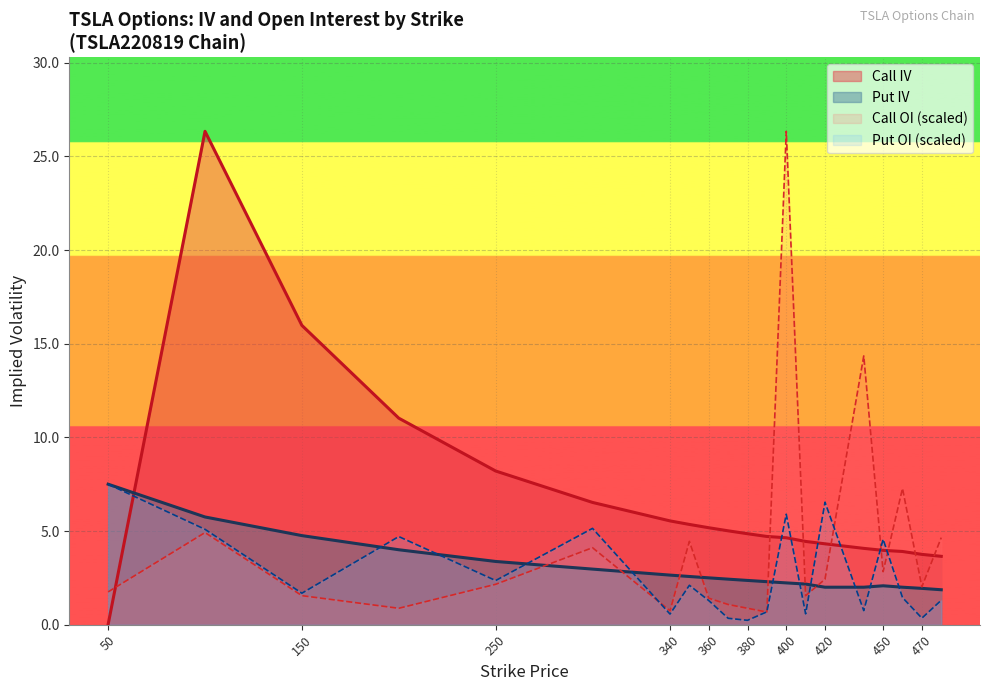

Does the chart display data point markers on the line(s)?

No